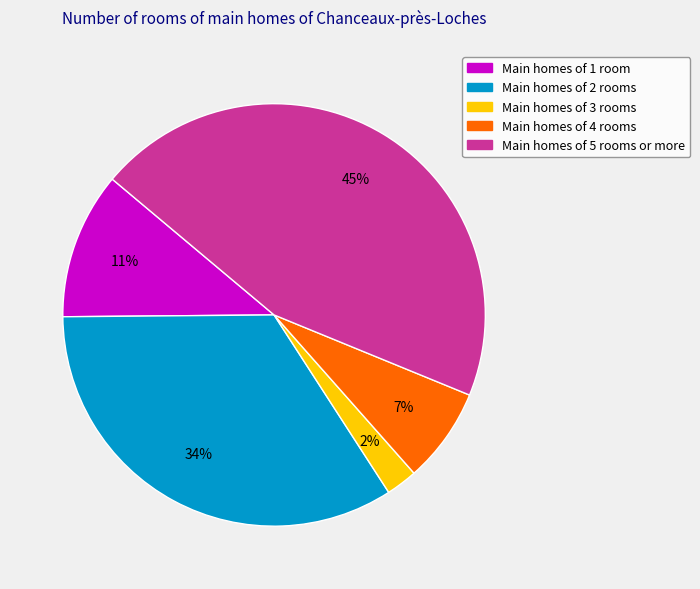

Does any single category account for the majority?

No